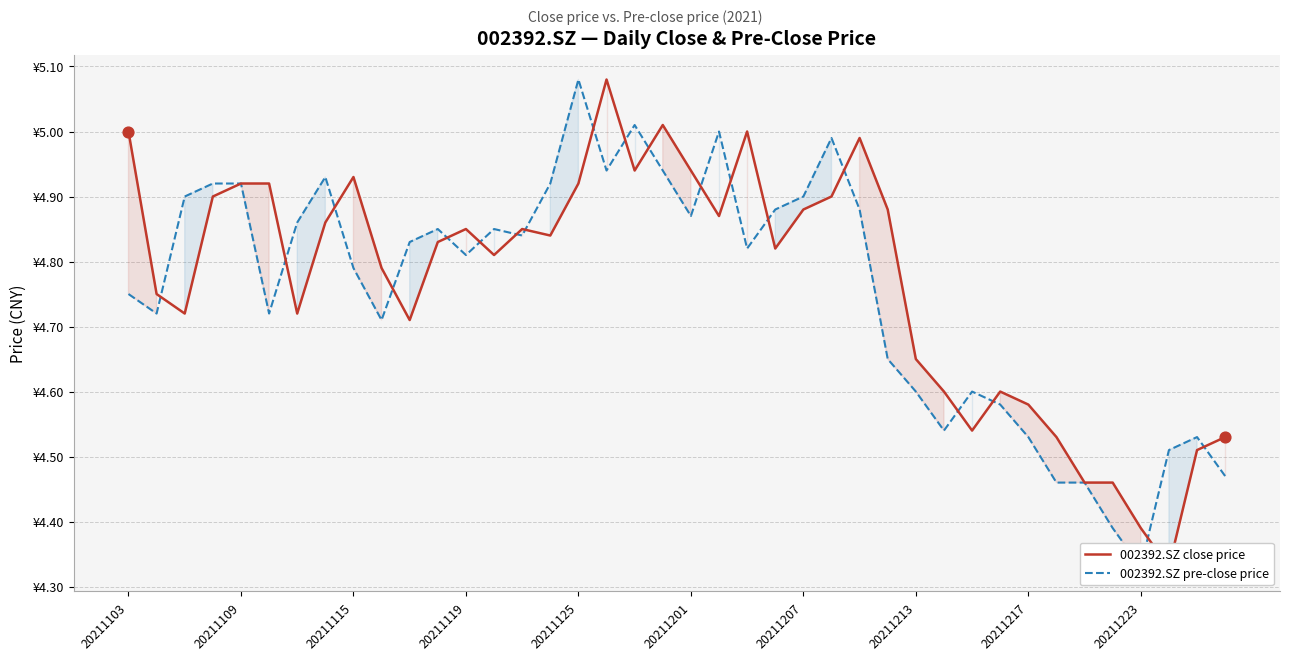

Which series reaches the maximum Y coordinate?

002392.SZ close price